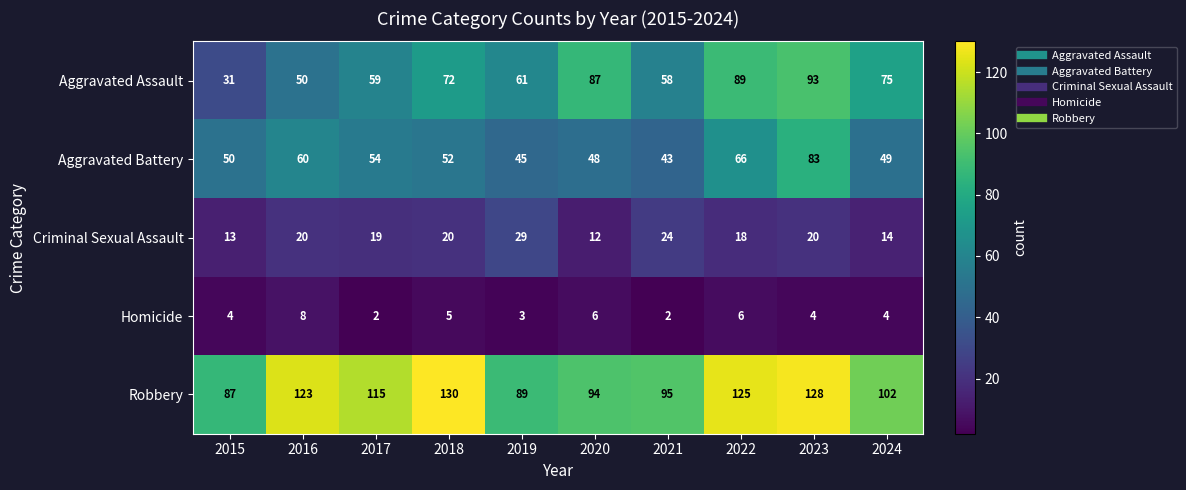

What is the difference between the maximum and minimum values in the Aggravated Battery series?

40